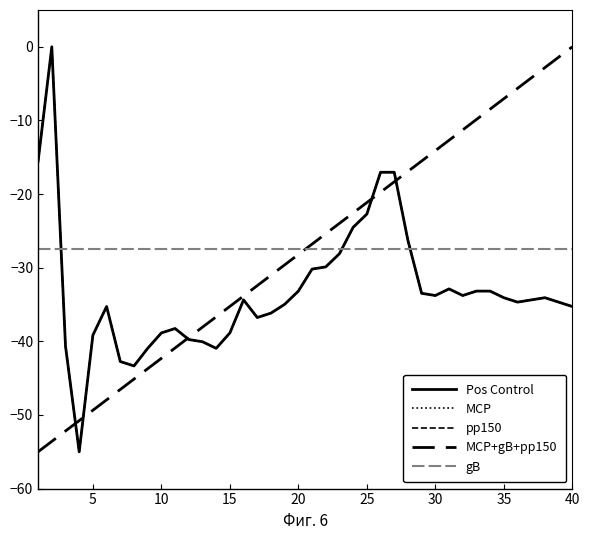

Which series ends up on top after the final intersection of Pos Control and gB?

gB